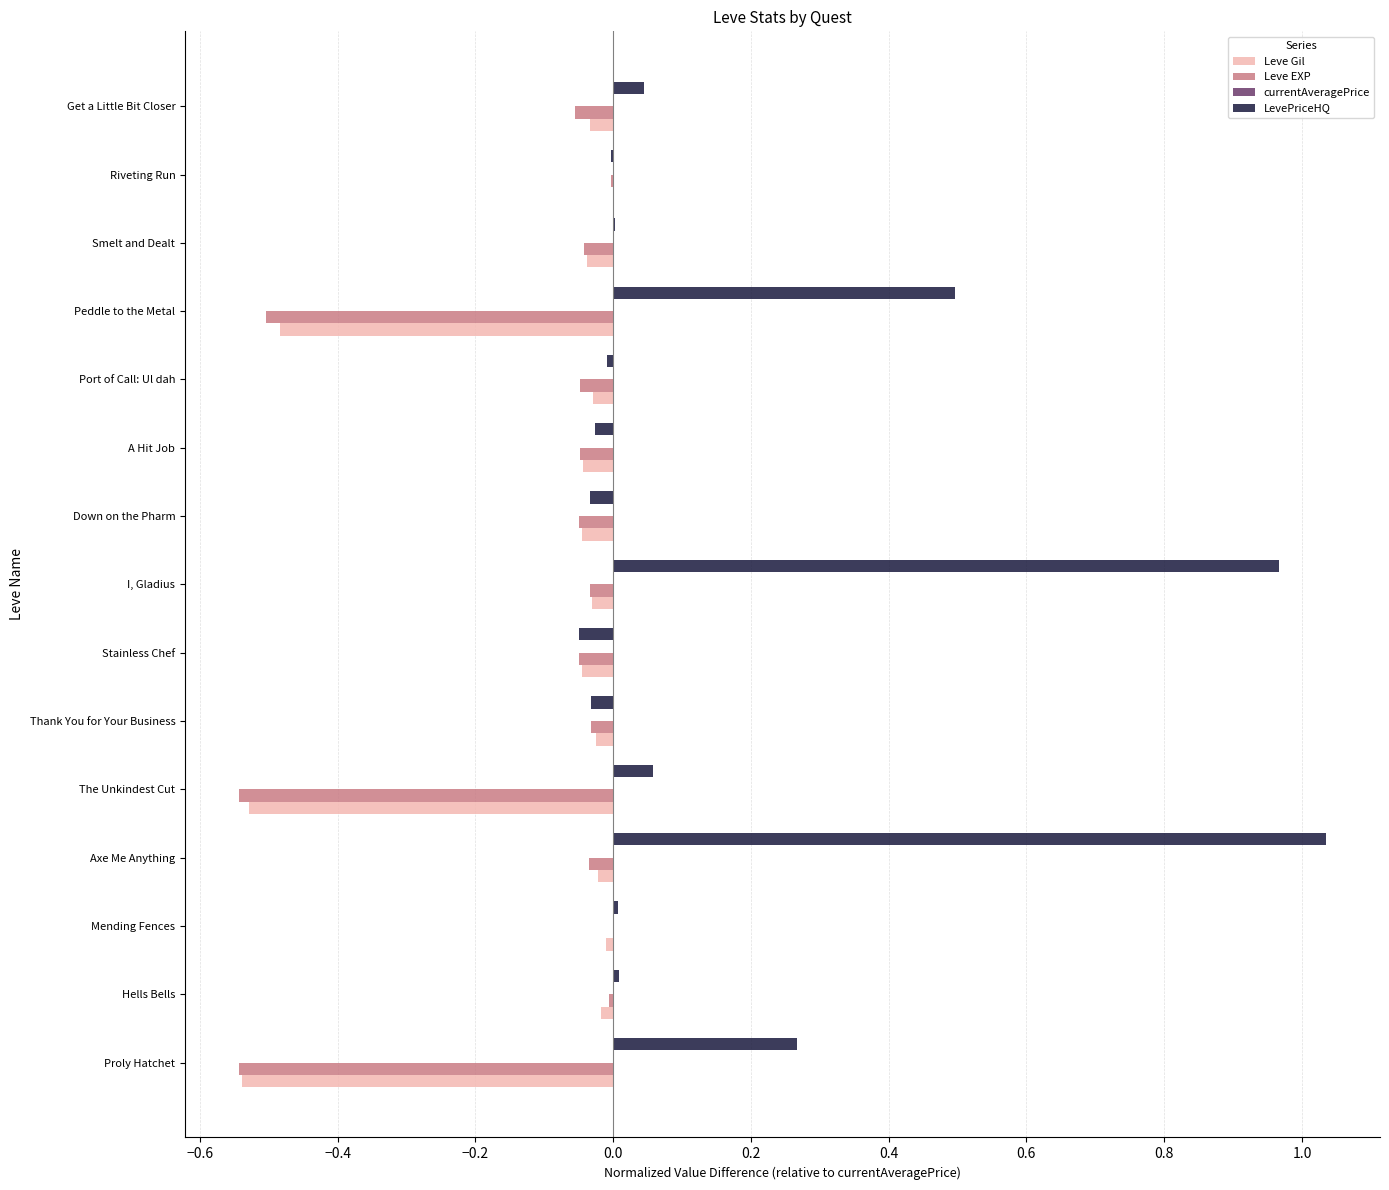

Is it true that LevePriceHQ equals -0.0 at Riveting Run?

True